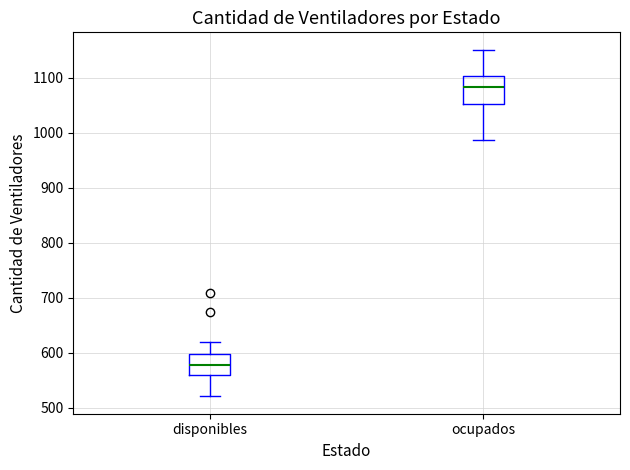

Where does the median line of the box for disponibles sit on the y-axis? The values are not printed on the chart, so give them approximately, as read against the axis.

580